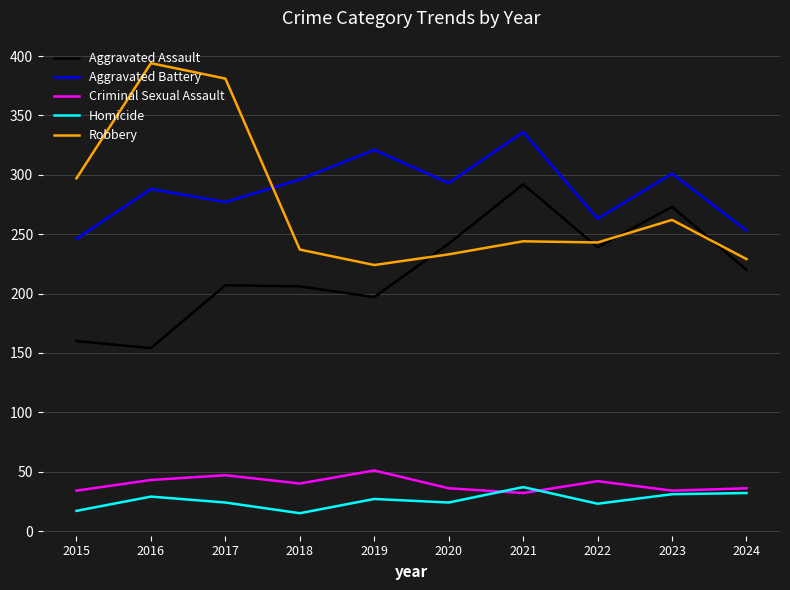

True or false: Criminal Sexual Assault has a value of 11 at 2020.

False